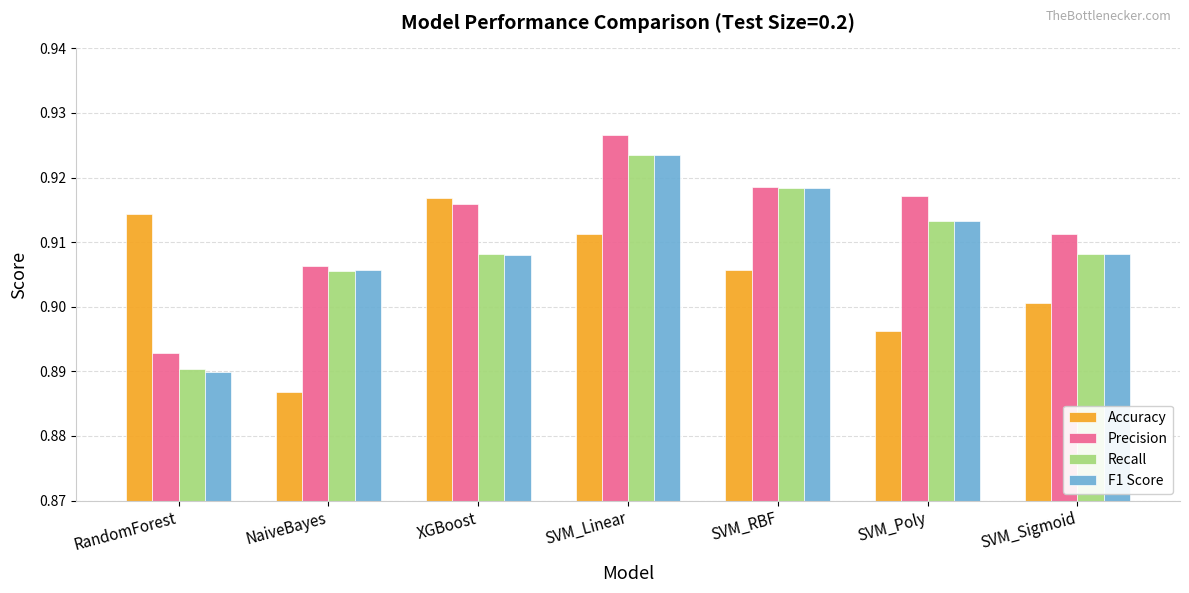

What position from the right is NaiveBayes?

6